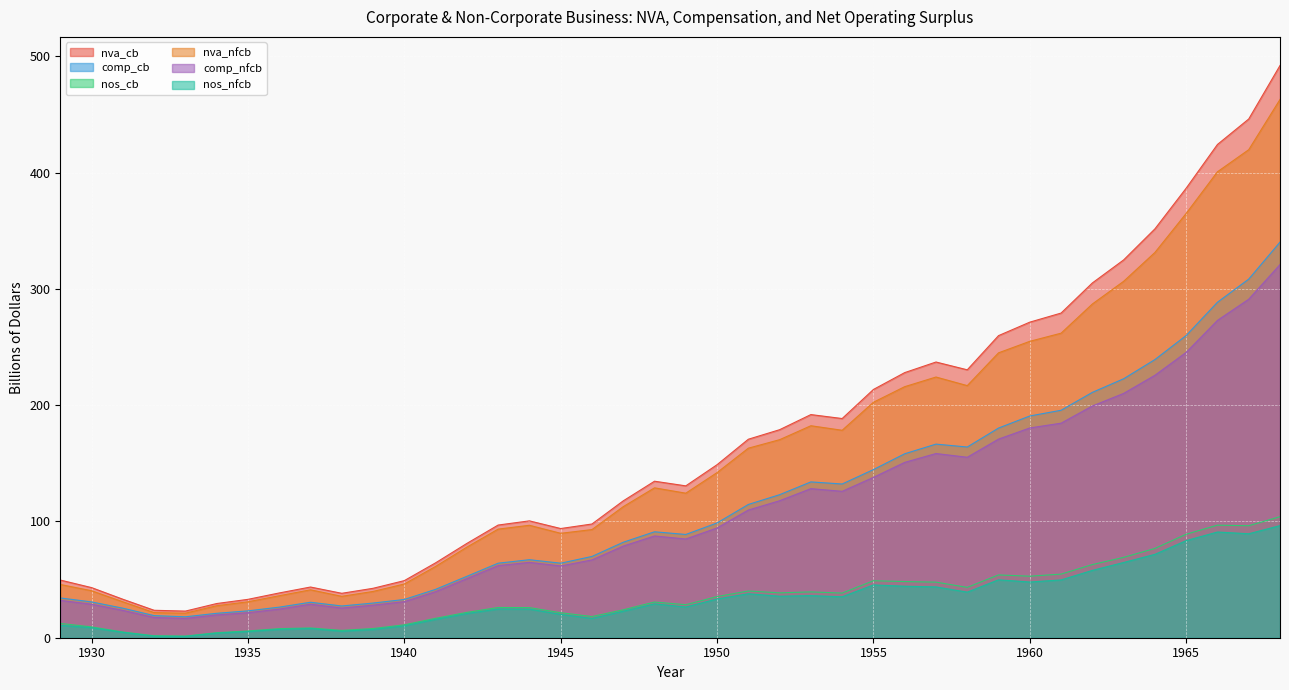

Reading left to right, what are all the values shown in this chart?

nva_cb: 1929=49.6	1930=43.1	1931=33.1	1932=23.6	1933=22.9	1934=29.4	1935=33.0	1936=38.5	1937=43.6	1938=38.2	1939=42.5	1940=49.1	1941=64.4	1942=81.1	1943=96.9	1944=100.5	1945=93.9	1946=97.8	1947=117.7	1948=134.6	1949=130.6	1950=148.8	1951=170.7	1952=178.9	1953=191.9	1954=188.5	1955=213.5	1956=228.0	1957=237.1	1958=230.4	1959=259.8	1960=271.4	1961=279.2	1962=305.1	1963=324.9	1964=351.6	1965=386.6	1966=424.2	1967=446.1	1968=492.1
comp_cb: 1929=34.2	1930=30.8	1931=25.4	1932=19.0	1933=18.0	1934=21.0	1935=23.1	1936=26.3	1937=30.5	1938=27.3	1939=29.8	1940=32.9	1941=41.6	1942=52.8	1943=64.1	1944=67.1	1945=64.1	1946=69.9	1947=82.1	1948=91.1	1949=88.8	1950=98.7	1951=114.6	1952=123.0	1953=134.0	1954=132.2	1955=144.6	1956=158.2	1957=166.5	1958=164.0	1959=180.3	1960=190.7	1961=195.6	1962=211.0	1963=222.7	1964=239.2	1965=259.9	1966=288.5	1967=308.4	1968=340.2
nos_cb: 1929=12.3	1930=9.3	1931=4.9	1932=1.7	1933=1.4	1934=4.3	1935=5.8	1936=7.8	1937=8.4	1938=6.3	1939=7.9	1940=11.1	1941=16.7	1942=21.8	1943=26.0	1944=25.9	1945=21.5	1946=18.2	1947=24.0	1948=30.7	1949=28.4	1950=35.4	1951=40.2	1952=38.6	1953=39.4	1954=38.4	1955=49.0	1956=48.3	1957=47.8	1958=43.3	1959=54.0	1960=52.9	1961=54.7	1962=62.9	1963=69.1	1964=76.8	1965=89.0	1966=96.8	1967=96.3	1968=104.1
nva_nfcb: 1929=45.8	1930=40.4	1931=30.9	1932=21.6	1933=21.1	1934=27.5	1935=30.9	1936=36.1	1937=41.2	1938=35.6	1939=39.8	1940=46.2	1941=61.3	1942=77.9	1943=93.4	1944=96.7	1945=89.8	1946=93.0	1947=112.7	1948=128.9	1949=124.3	1950=142.0	1951=163.0	1952=170.3	1953=182.3	1954=178.4	1955=202.5	1956=215.9	1957=224.2	1958=216.8	1959=245.0	1960=254.9	1961=261.9	1962=287.0	1963=306.5	1964=331.3	1965=364.9	1966=400.7	1967=419.7	1968=462.9
comp_nfcb: 1929=32.1	1930=28.8	1931=23.5	1932=17.4	1933=16.6	1934=19.6	1935=21.5	1936=24.6	1937=28.8	1938=25.5	1939=28.0	1940=31.0	1941=39.6	1942=50.8	1943=62.0	1944=64.8	1945=61.7	1946=66.9	1947=78.8	1948=87.5	1949=84.9	1950=94.4	1951=109.8	1952=117.8	1953=128.2	1954=125.9	1955=137.9	1956=150.8	1957=158.4	1958=155.2	1959=170.8	1960=180.4	1961=184.5	1962=199.3	1963=210.1	1964=225.7	1965=245.4	1966=272.9	1967=291.1	1968=320.9
nos_nfcb: 1929=10.7	1930=8.6	1931=4.6	1932=1.3	1933=1.1	1934=3.9	1935=5.3	1936=7.2	1937=7.9	1938=5.6	1939=7.1	1940=10.2	1941=15.8	1942=20.8	1943=24.7	1944=24.6	1945=20.1	1946=16.6	1947=22.8	1948=29.1	1949=26.4	1950=33.3	1951=37.8	1952=35.7	1953=36.2	1954=35.2	1955=45.4	1956=44.3	1957=43.7	1958=39.2	1959=49.8	1960=47.9	1961=49.7	1962=57.9	1963=64.7	1964=71.7	1965=83.5	1966=90.9	1967=89.4	1968=96.4